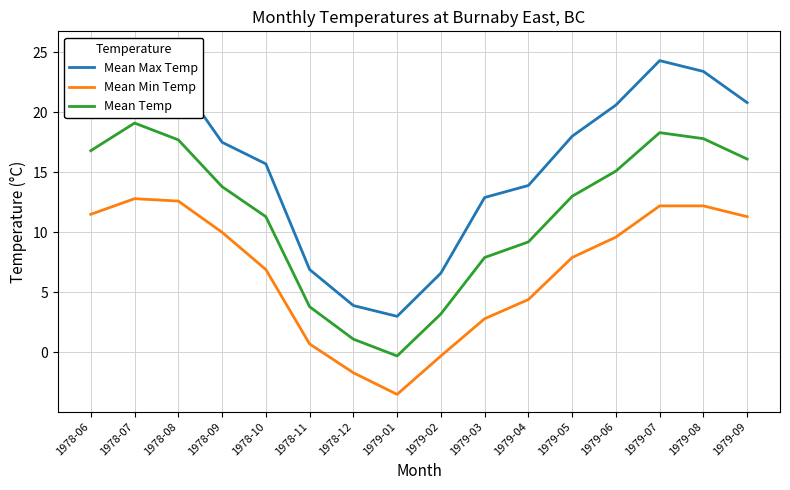

Does the chart have visible grid lines?

Yes